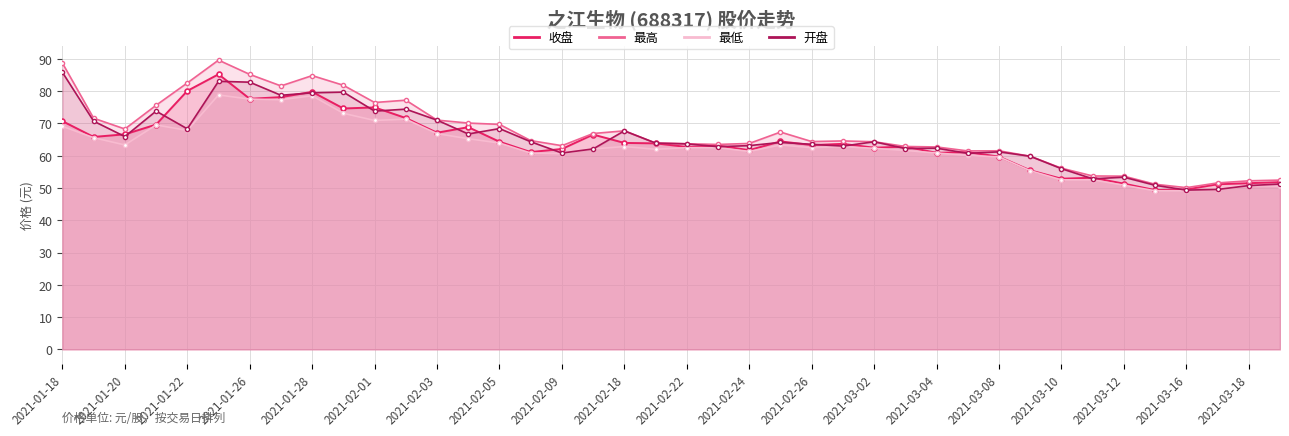

Which has a higher value, 2021-03-16 or 2021-02-19?

2021-02-19